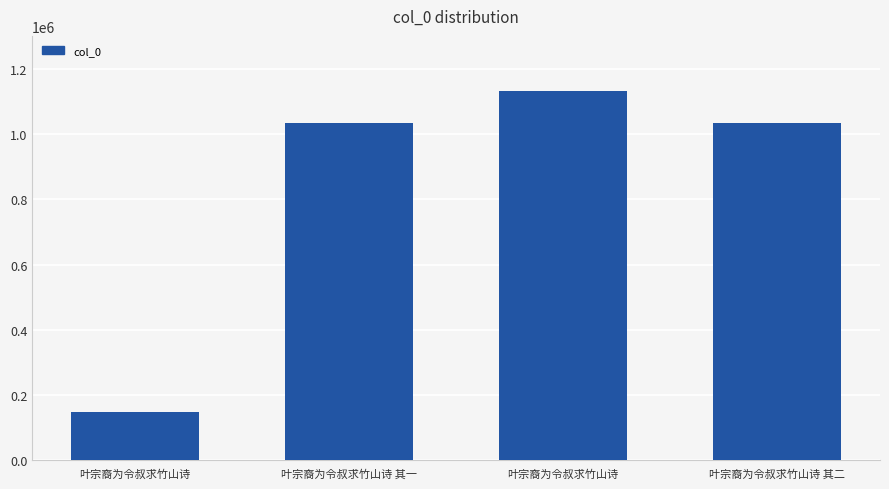

Reading right to left, extract all data points from this chart.

1033350	1132177	1033351	147136